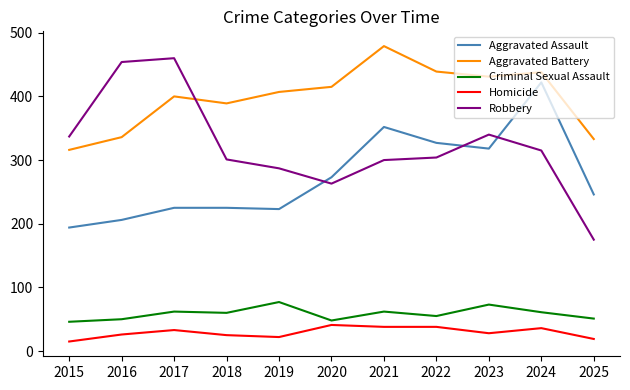

At which category is the sum across all series the highest?

2024